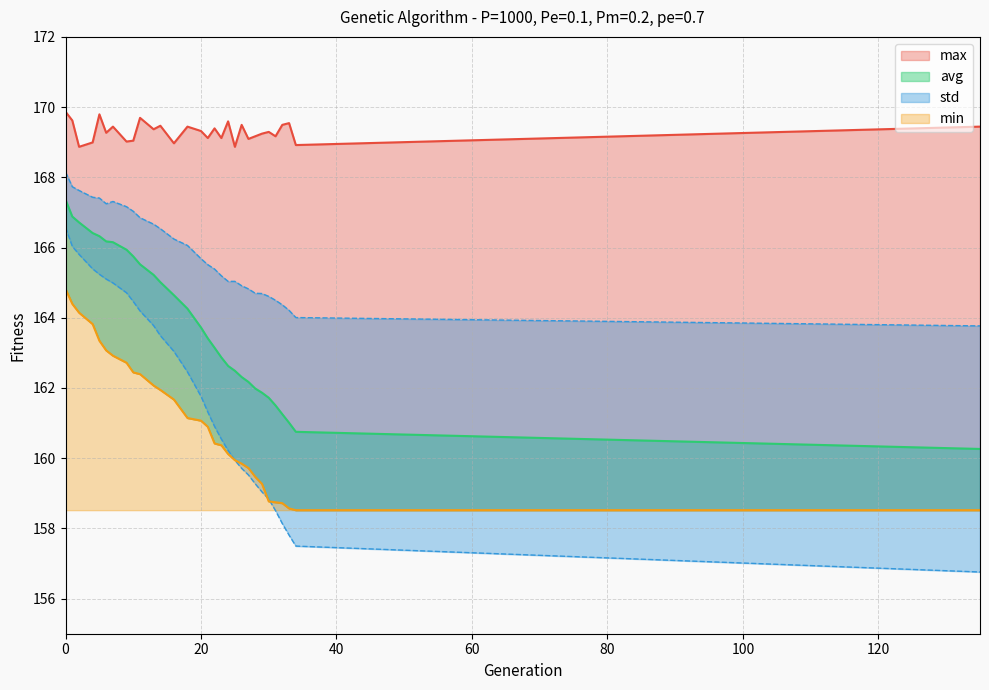

Rank the series by their maximum value, from highest to lowest.

max, avg, std, min